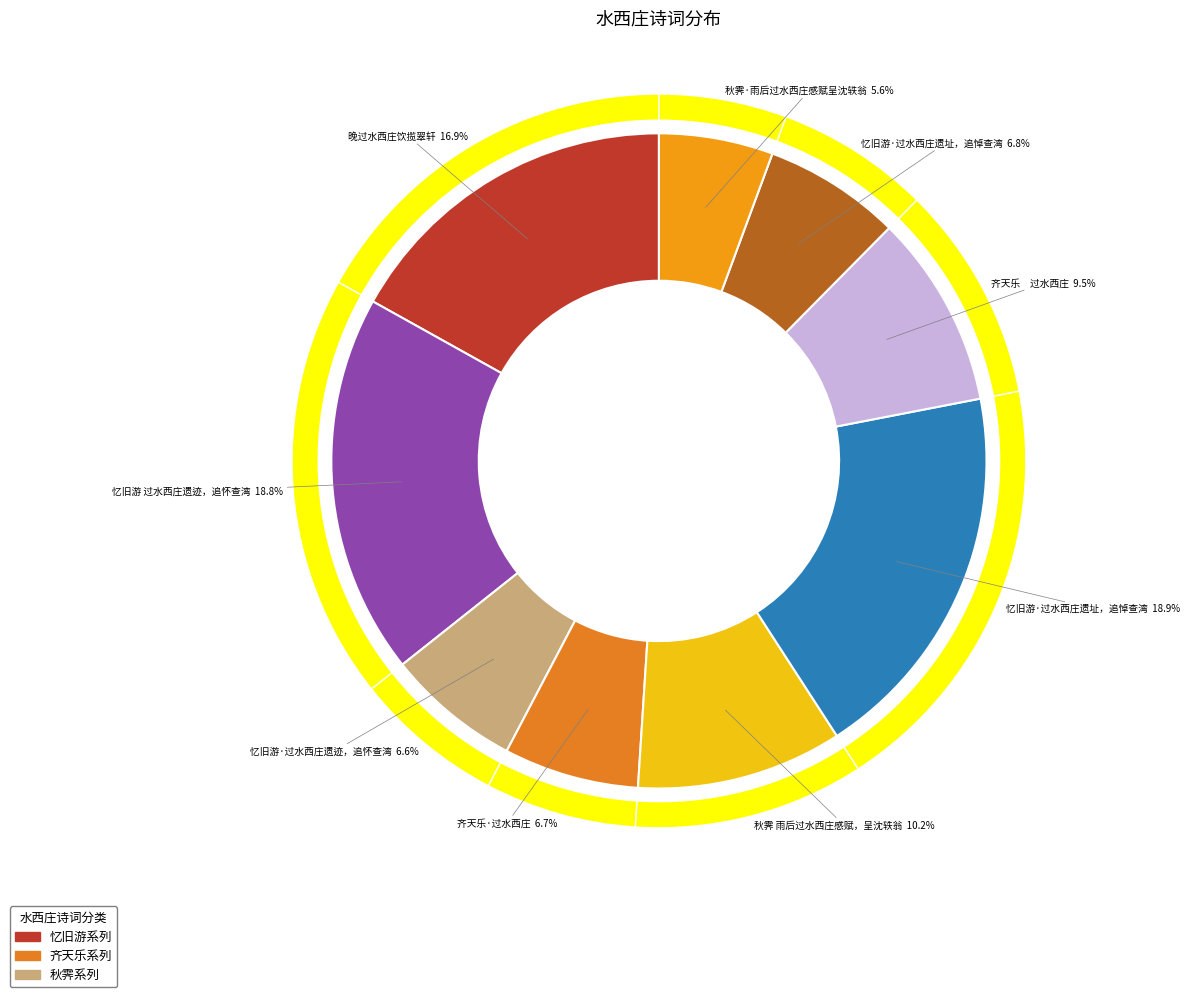

True or false: 秋霁 雨后过水西庄感赋，呈沈轶翁 accounts for 10% of the total.

True